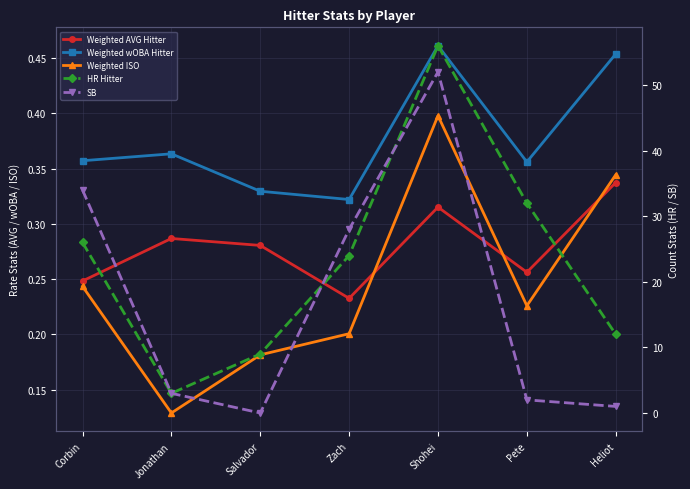

True or false: SB has more than 0 points higher than both neighbors.

True